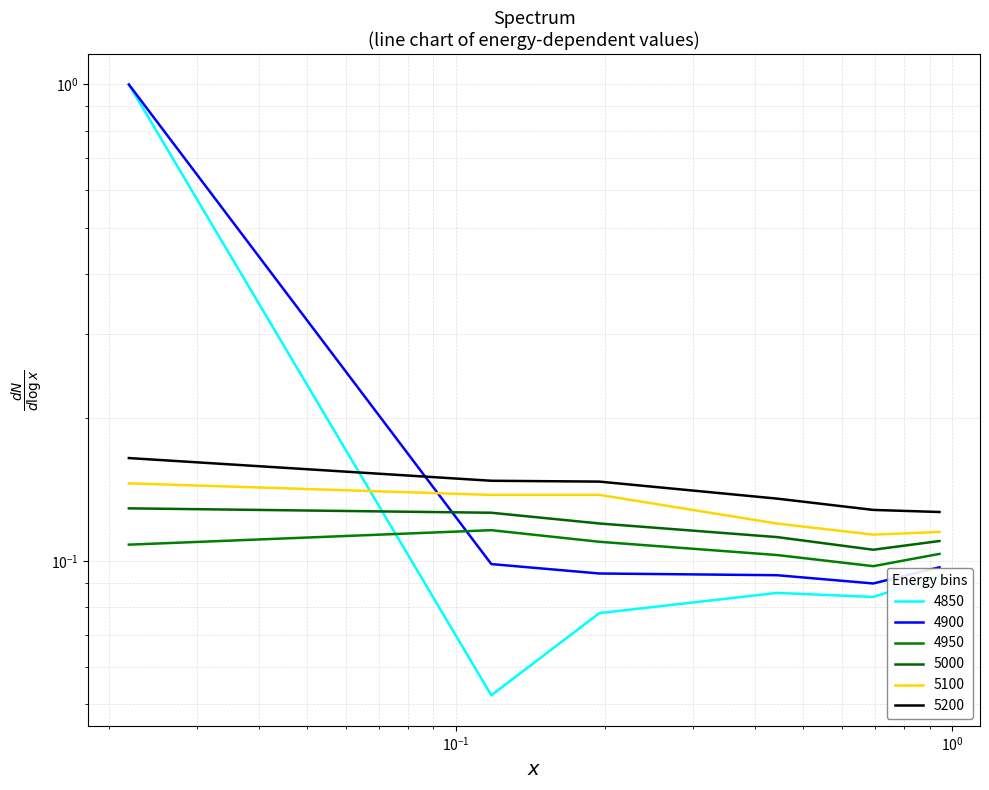

At which category does 4900 reach its first local valley?

0.6931506849315069